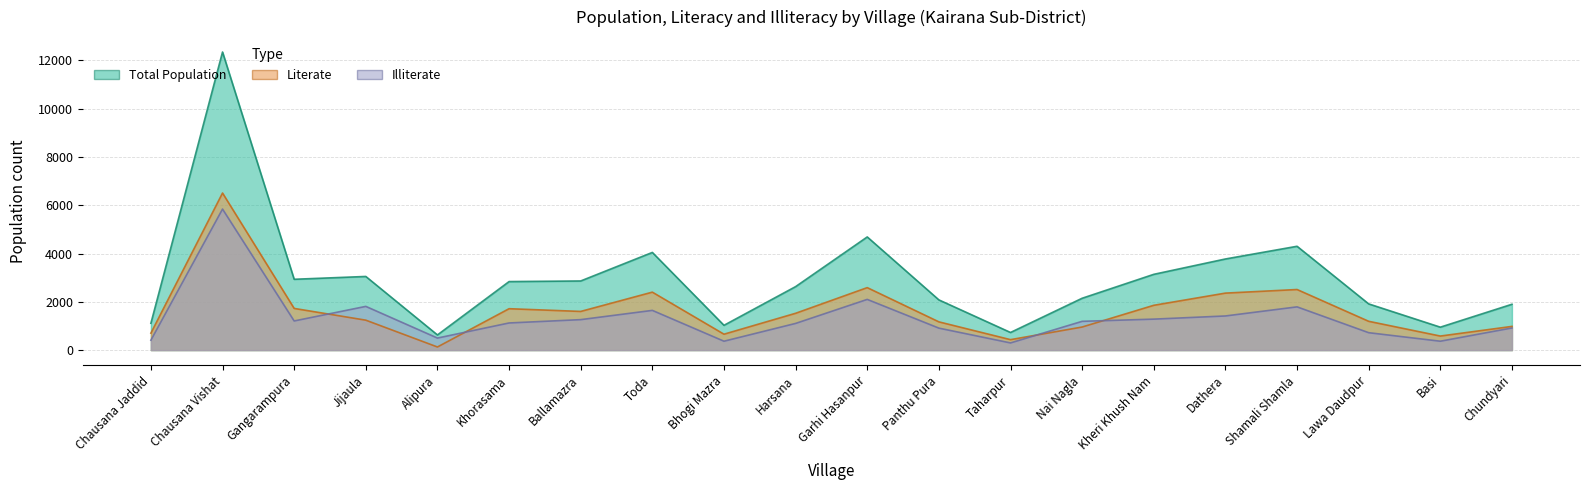

Reading left to right, what are all the values shown in this chart?

TOT_P: 1112	12349	2934	3051	628	2839	2864	4046	1027	2630	4688	2080	730	2148	3139	3775	4301	1914	950	1899
P_LIT: 702	6507	1727	1240	129	1715	1602	2401	659	1525	2588	1170	433	956	1856	2361	2510	1193	582	982
P_ILL: 410	5842	1207	1811	499	1124	1262	1645	368	1105	2100	910	297	1192	1283	1414	1791	721	368	917